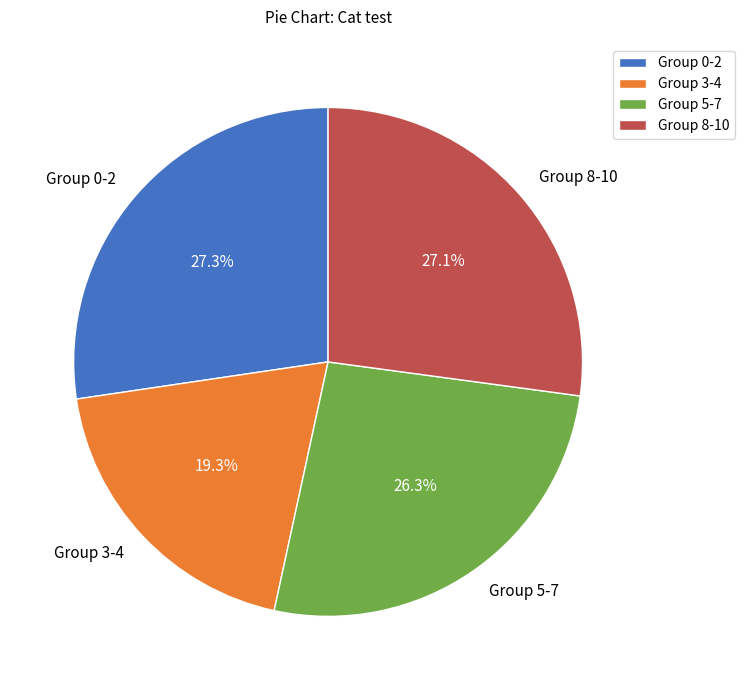

How much of the chart is everything except Group 3-4?

80.7%